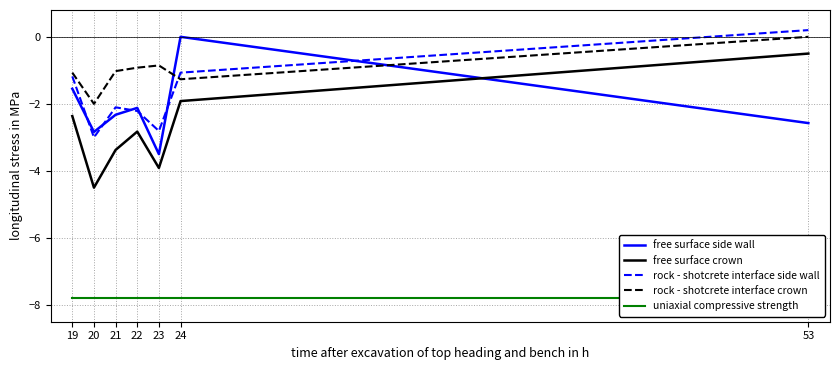

What is the total value across all series at 24?

-12.1